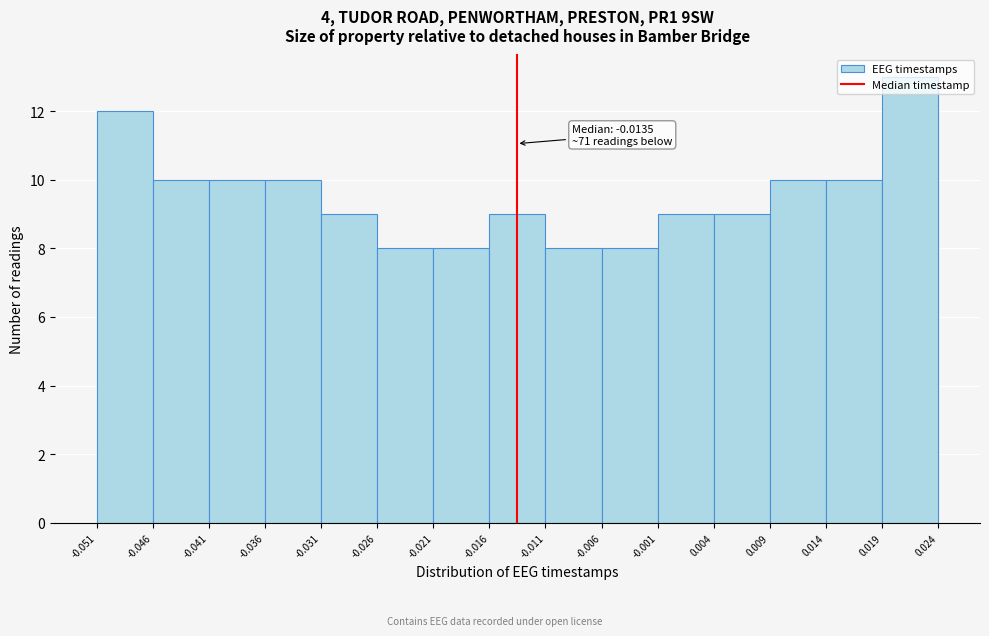

Over which range of the x-axis is the bar tallest?

0.019 to 0.024